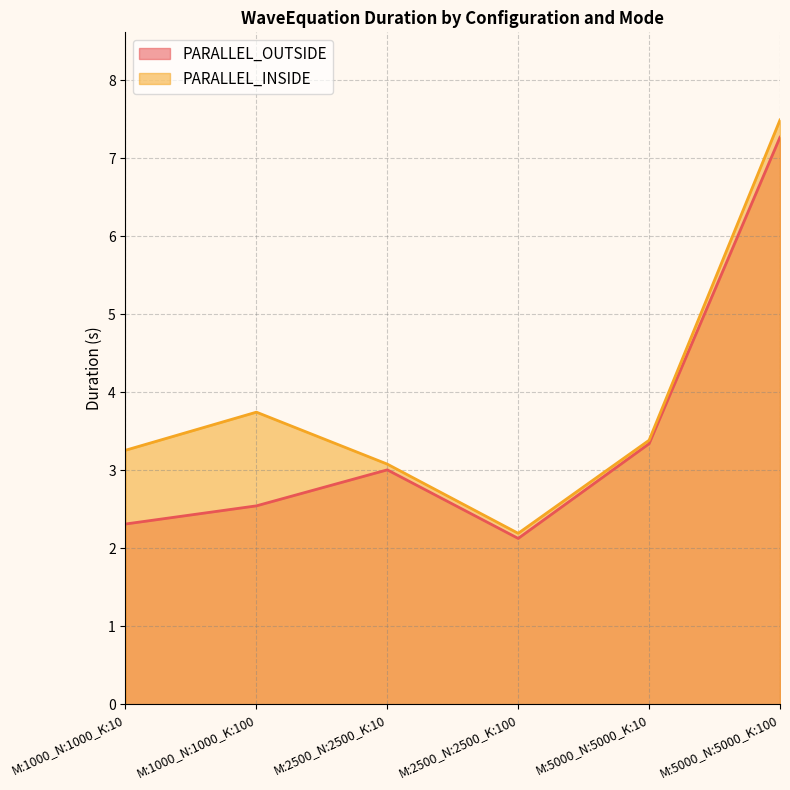

What is the minimum value for PARALLEL_INSIDE?

2.2